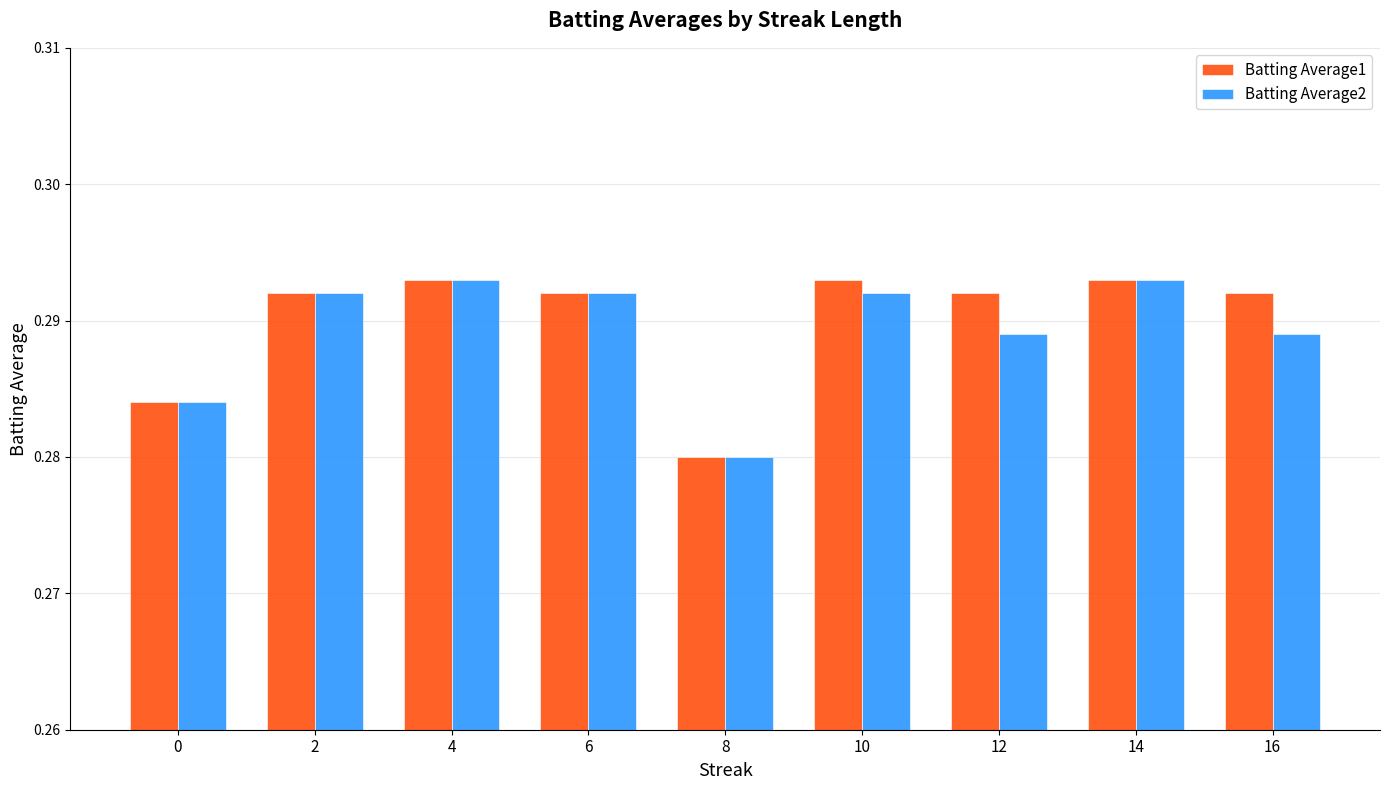

Rank the series at 16 from highest to lowest value.

Batting Average1, Batting Average2